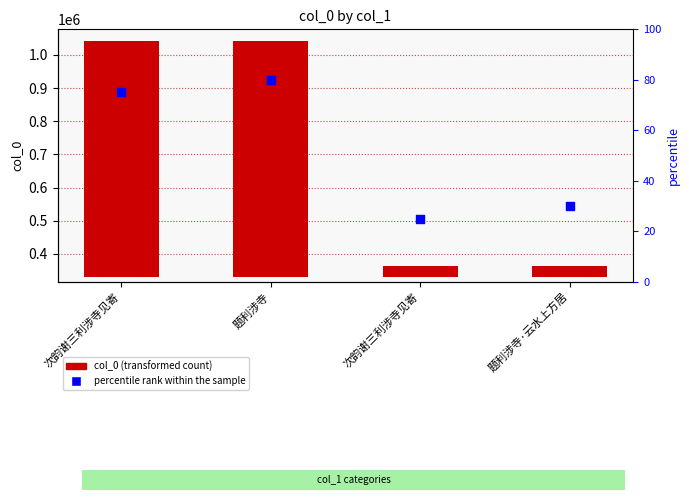

At which category is the sum across all series the highest?

题利涉寺